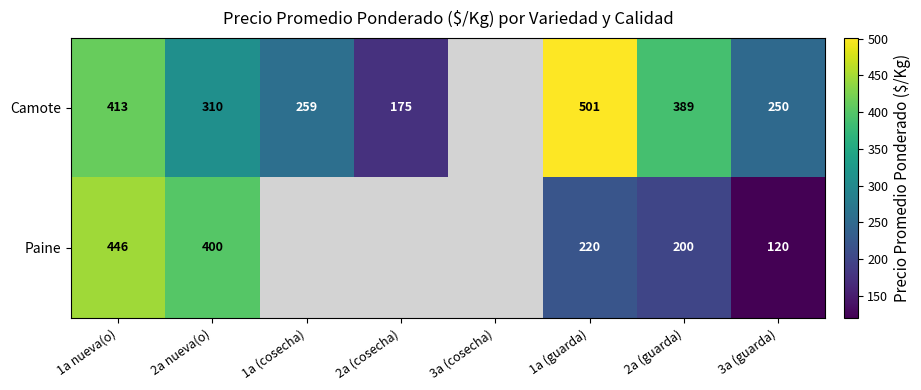

The Paine series shows 446 at 1a nueva(o). True or false?

True